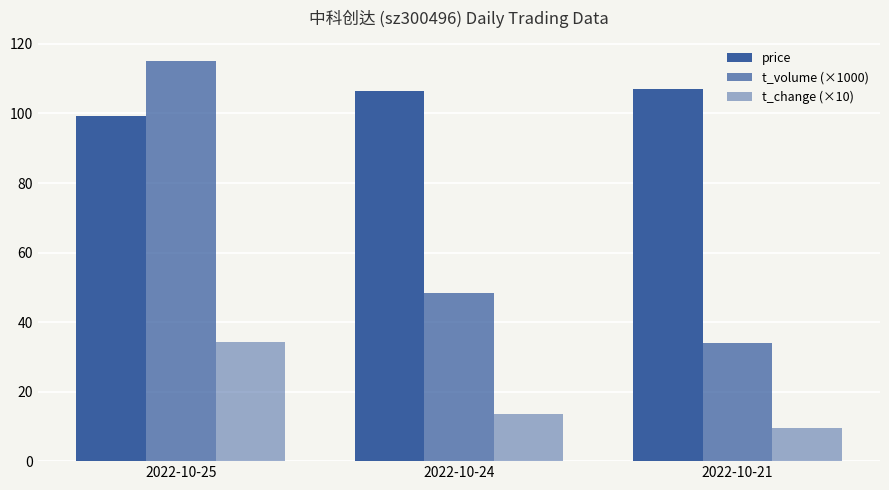

True or false: t_volume (×1000) has a value of 9.9 at 2022-10-24.

False